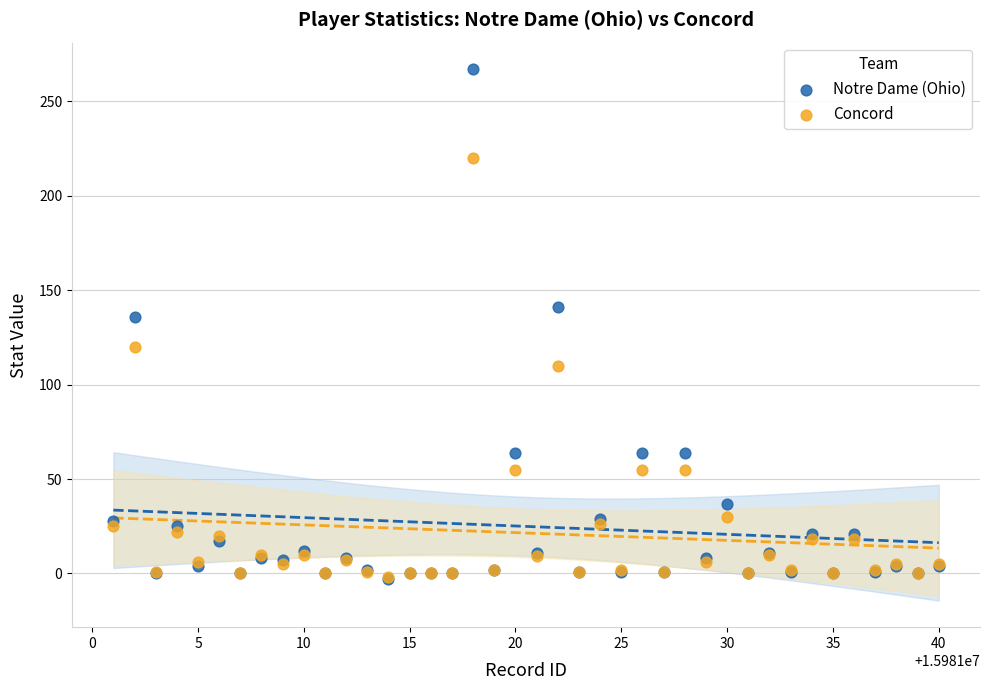

Which series has the largest Y range (max minus min)?

Notre Dame (Ohio)